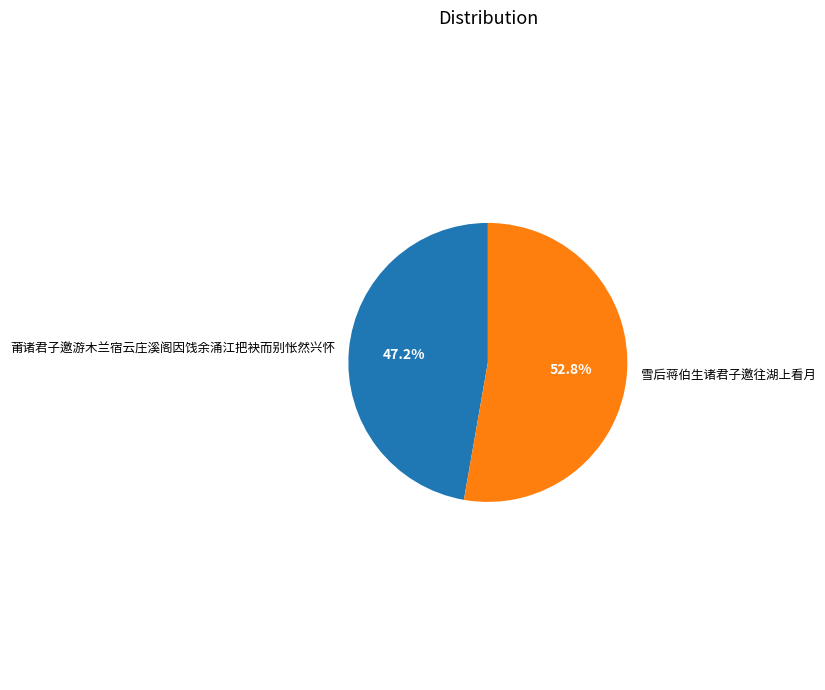

Does 莆诸君子邀游木兰宿云庄溪阁因饯余涌江把袂而别怅然兴怀 represent more than half of the total?

No